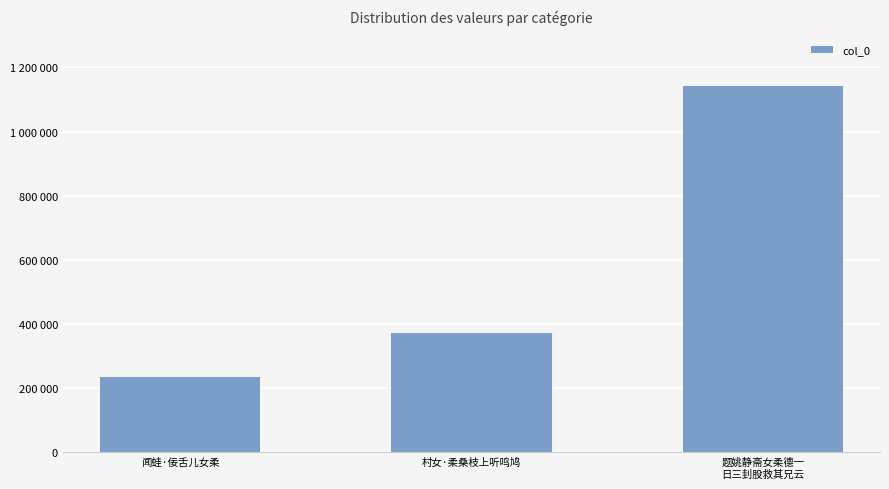

What is the minimum value shown in the chart?

233831